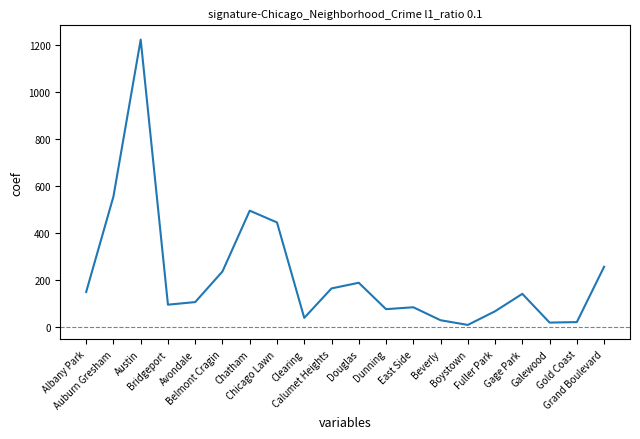

What is the maximum value shown in the chart?

1221